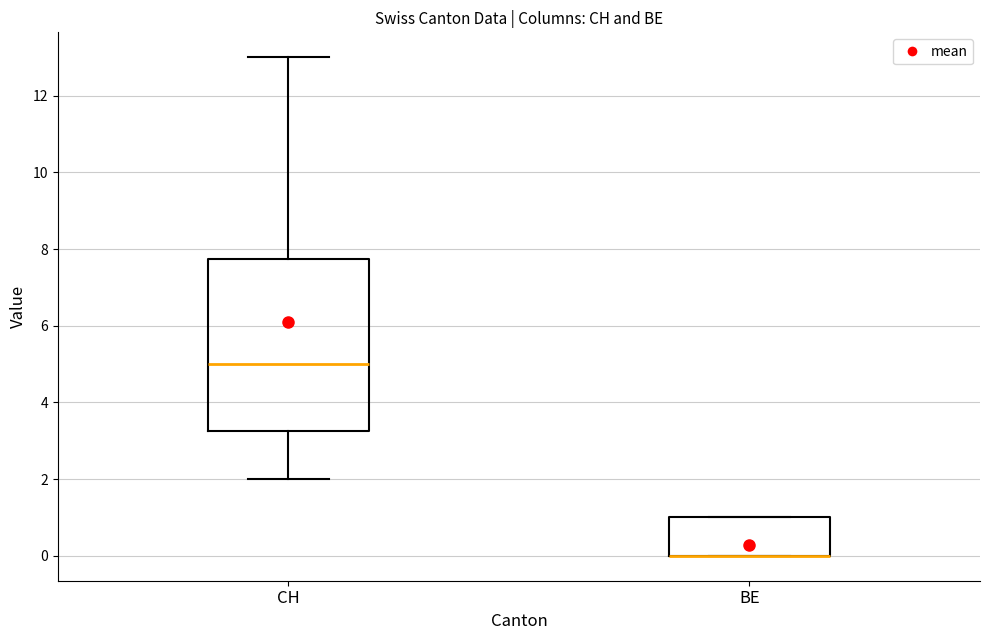

Reading left to right, transcribe this box plot: for each box, give where its median line is, the range the box spans, and where its two whiskers end, as read against the y-axis. The values are not printed on the chart, so give them approximately, as read against the axis.

CH: median 5.0, box 3.2 to 7.8, whiskers 2.0 to 13.0
BE: median 0.0 (drawn on the box's lower edge), box 0.0 to 1.0, whiskers 0.0 to 1.0